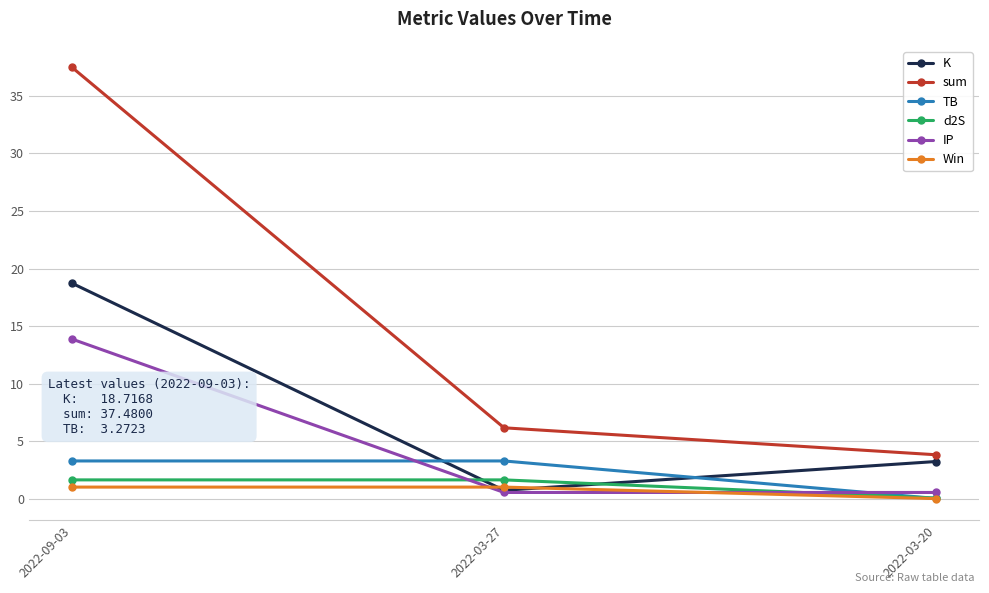

Which series has the largest total across all categories?

sum